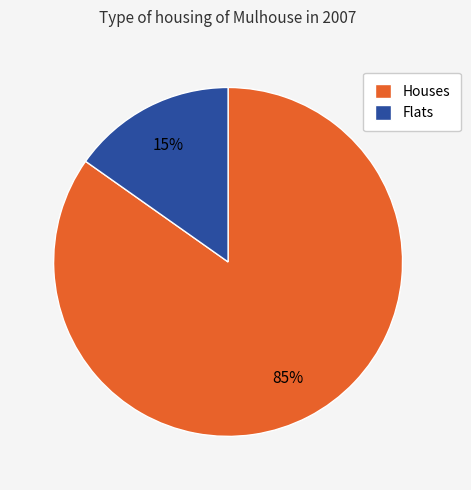

Is the sum of Flats and Houses greater than half?

Yes